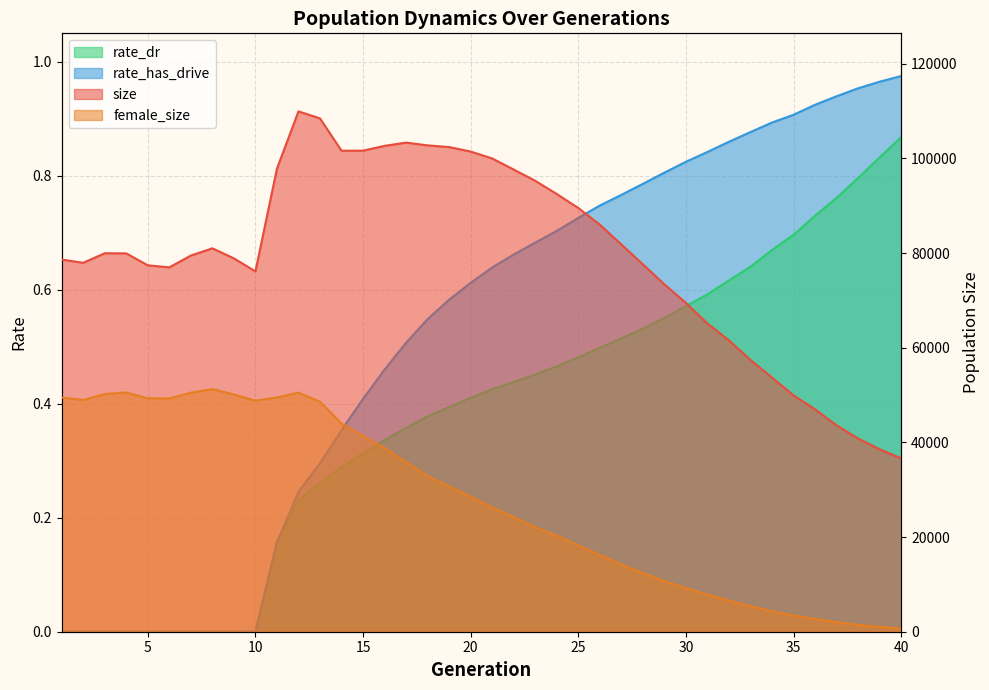

Between 34 and 36, which series saw the biggest shift?

size